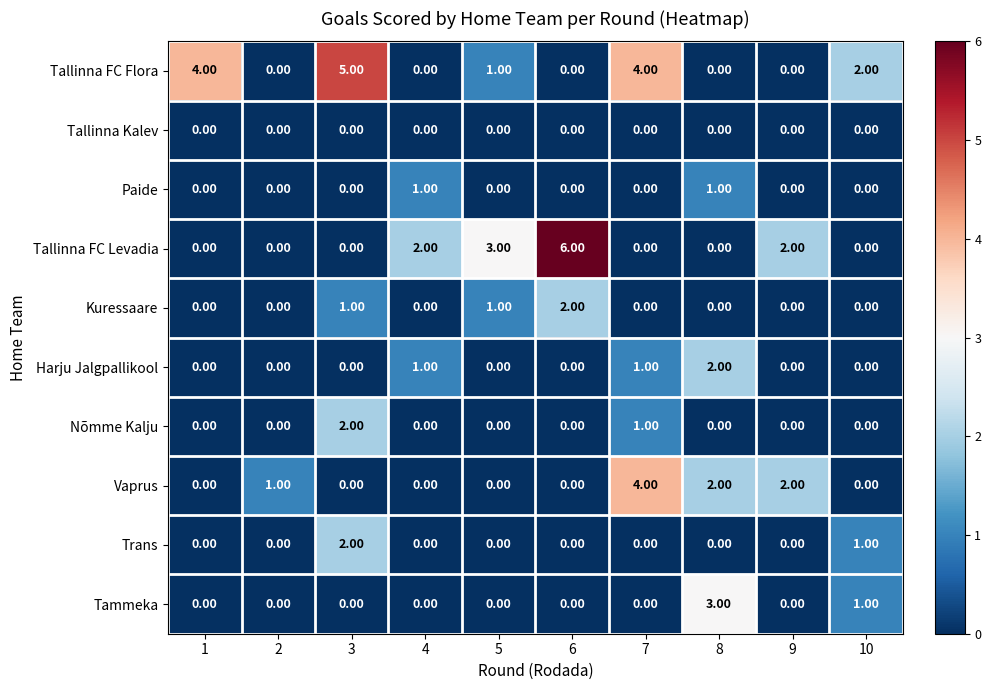

What is the total value across all series at 2?

1